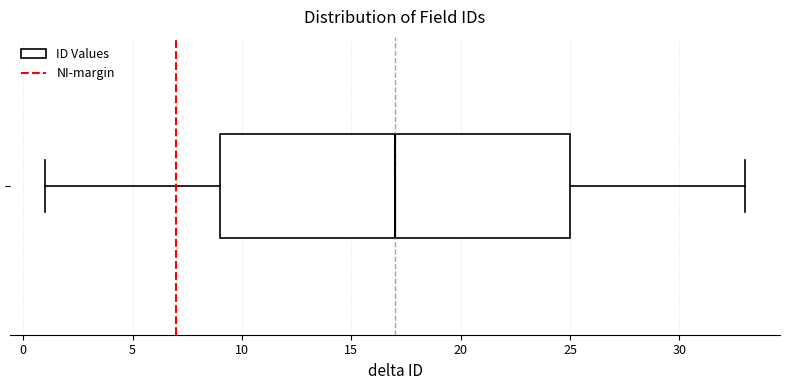

Read this box plot against the x-axis: the position of the median line, the range covered by the box, and the ends of both whiskers. The values are not printed on the chart, so give them approximately, as read against the axis.

median 17, box 9 to 25, whiskers 1 to 33